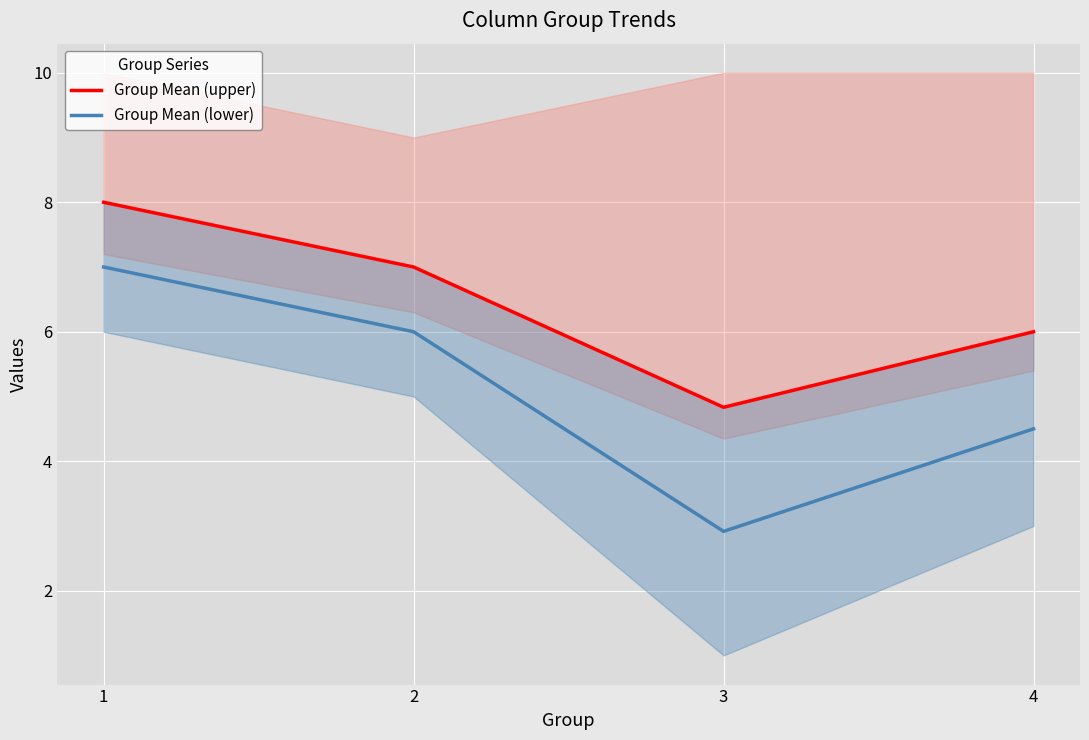

How many interior local valleys does the Group Mean (lower) series have?

1